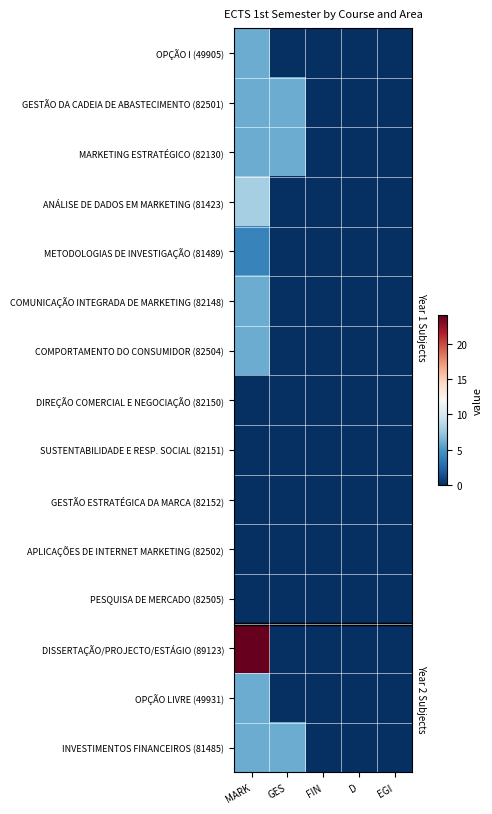

Which series has the largest range (max minus min)?

DISSERTAÇÃO/PROJECTO/ESTÁGIO (89123)